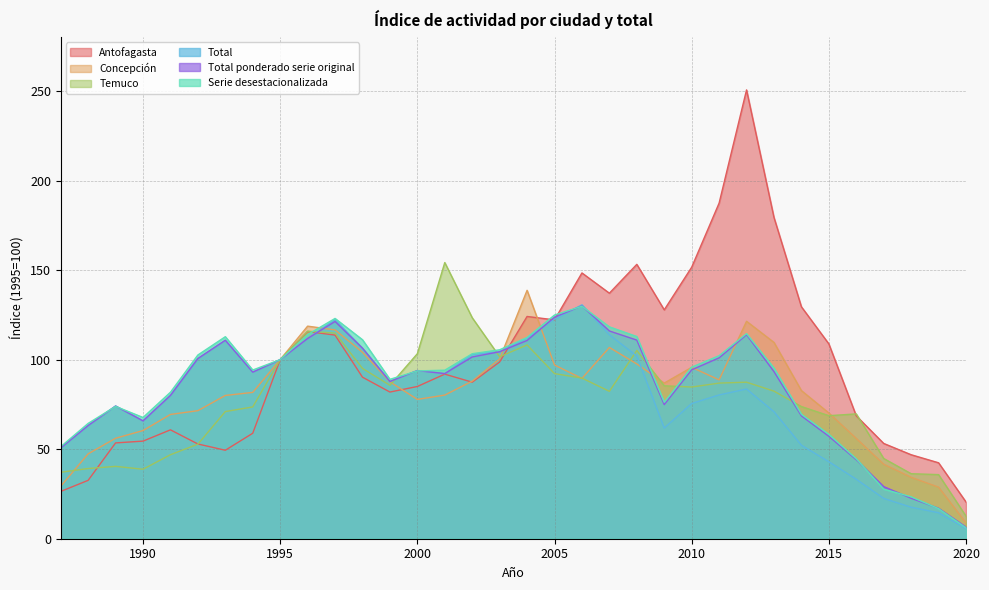

Reading left to right, list all the values displayed in this chart.

Antofagasta: 26.4	32.6	53.5	54.5	60.8	52.9	49.4	58.9	100.0	115.7	113.7	90.2	81.9	85.0	91.9	87.4	98.7	124.1	122.2	148.4	137.1	153.2	127.8	151.6	187.4	250.6	179.4	129.5	108.8	68.6	53.2	46.9	42.4	20.5
Concepción: 29.3	47.4	56.1	60.4	69.4	71.5	80.0	81.7	100.0	118.7	116.6	104.1	87.6	77.8	80.2	88.0	100.4	138.7	97.0	89.5	106.8	97.6	86.9	95.7	88.7	121.4	109.6	82.7	70.2	56.0	41.6	34.3	28.8	8.8
Temuco: 37.1	39.2	40.4	38.8	46.9	52.8	71.0	73.6	100.0	115.9	114.8	95.1	85.7	103.3	154.2	123.4	101.6	108.2	92.2	89.7	82.3	105.1	85.4	84.7	86.9	87.4	82.4	73.8	68.7	69.7	44.8	36.3	35.8	12.6
Total: 50.7	63.2	74.1	65.8	80.0	100.6	110.8	93.0	100.0	111.8	122.3	106.4	87.8	93.9	92.2	102.9	104.4	112.0	122.6	130.6	113.9	102.0	61.8	75.5	80.3	83.6	70.9	52.2	43.0	33.2	22.5	17.6	14.5	5.7
Total ponderado serie original: 50.7	63.2	74.1	65.8	80.0	100.6	110.8	93.0	100.0	111.8	121.3	106.4	87.8	93.9	92.2	101.5	104.4	110.7	123.7	130.0	116.0	110.9	74.9	94.3	101.0	113.9	93.3	68.6	57.2	44.1	29.1	22.6	17.0	6.5
Serie desestacionalizada: 51.4	64.4	73.9	67.7	81.8	102.6	112.8	94.2	100.0	114.0	123.0	111.1	89.0	93.7	94.1	103.3	105.5	112.4	124.9	129.8	118.3	112.9	76.2	95.8	102.2	114.5	95.3	69.5	58.3	44.6	27.7	23.4	16.8	6.1